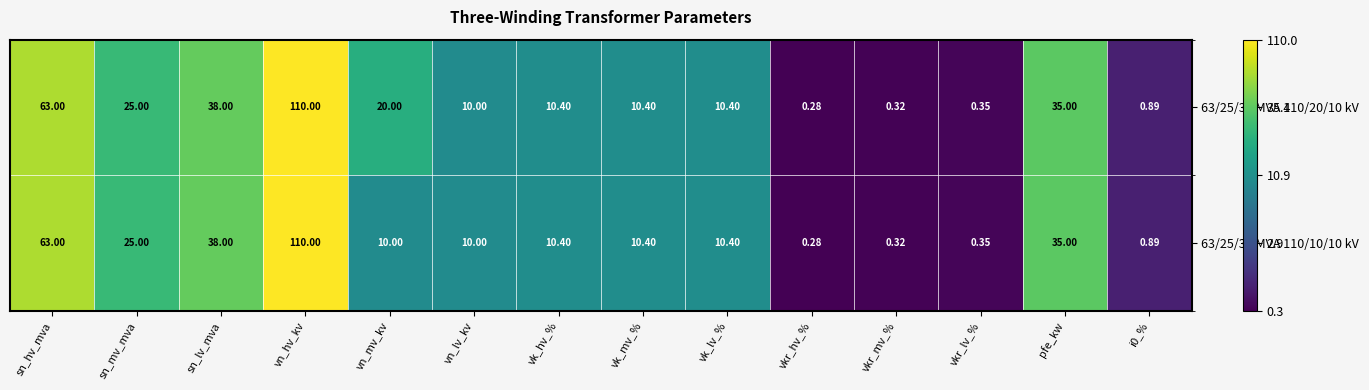

Where is 63/25/38 MVA 110/10/10 kV nearest to the value 55?

sn_hv_mva